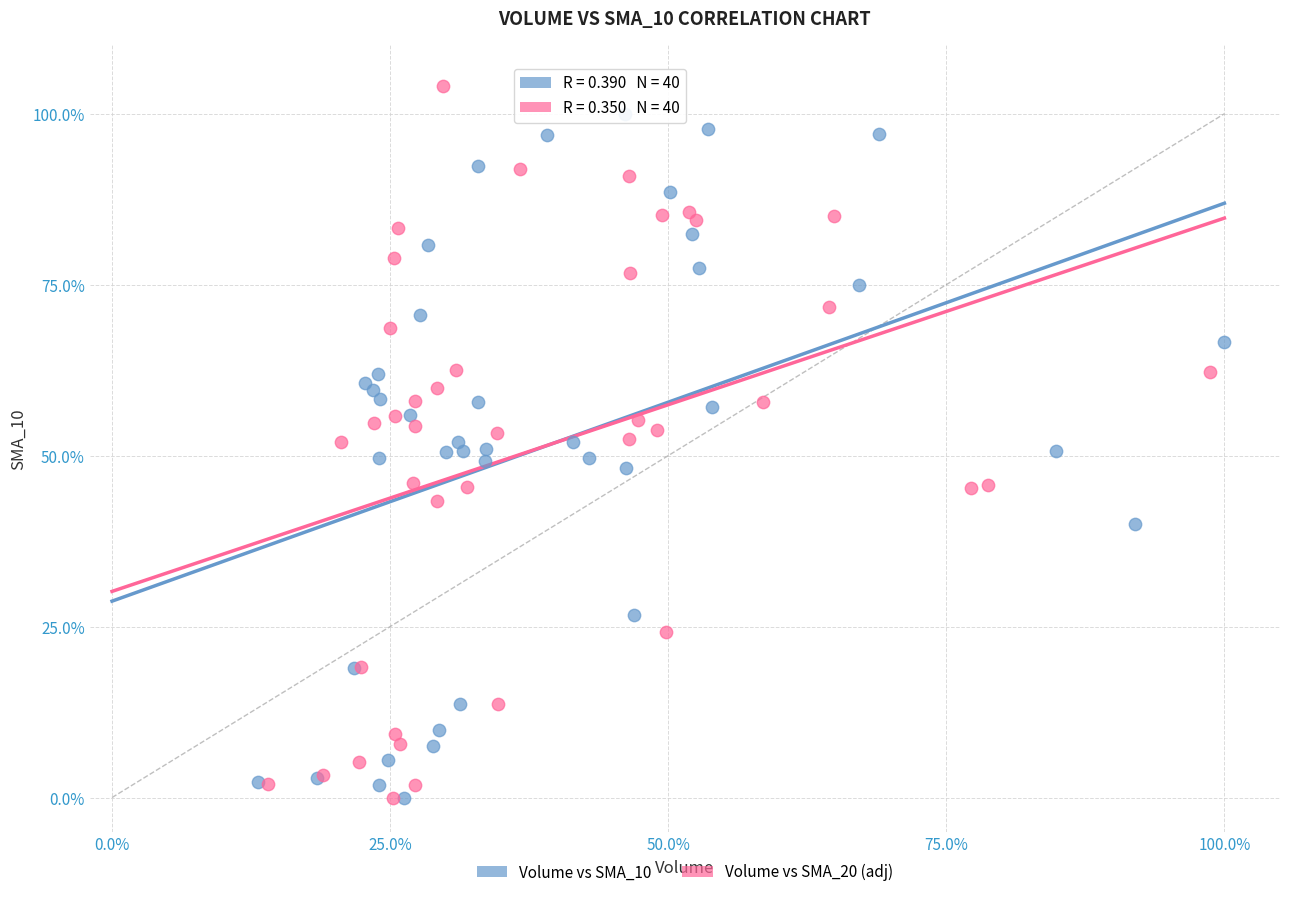

Which series reaches the maximum Y coordinate?

Volume vs SMA_20 (adj)